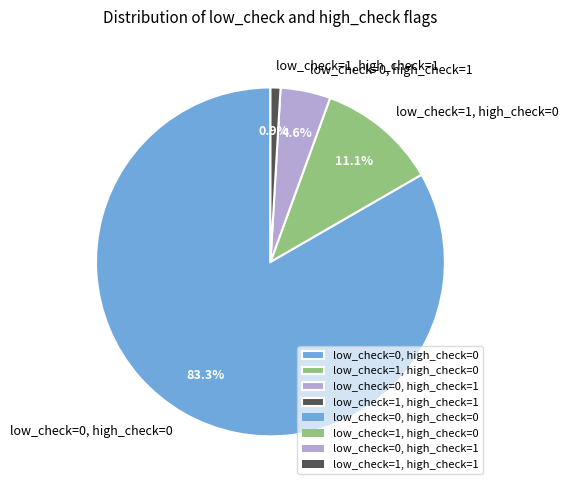

Is it true that low_check=0, high_check=0 is 77% of the pie?

False